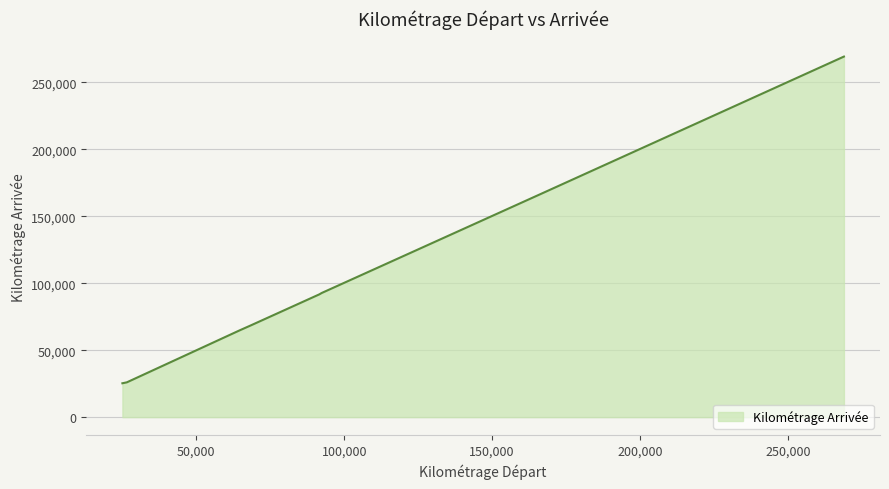

What is the smallest value displayed?

25300